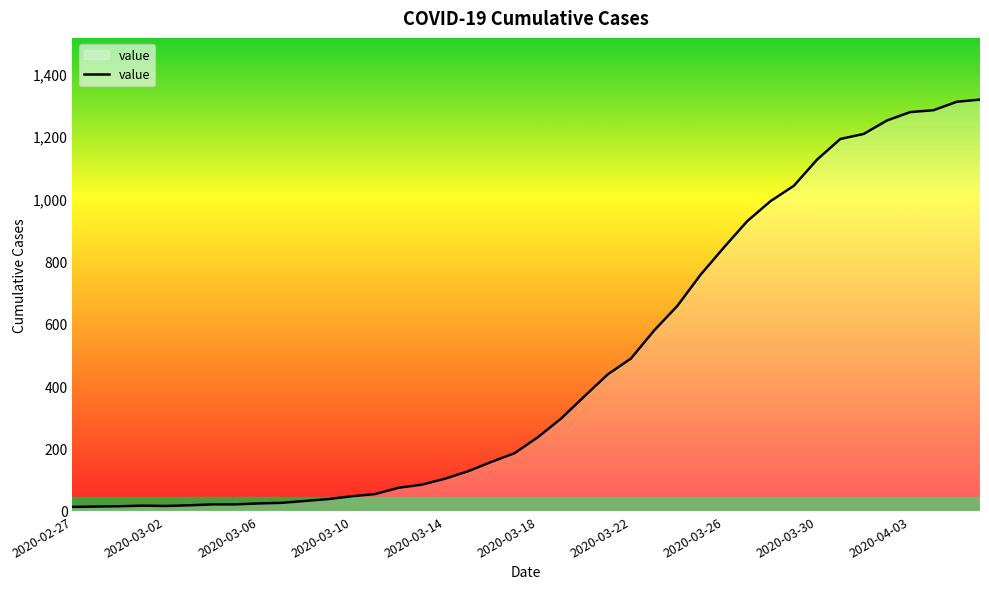

What is the greatest value displayed?

1317